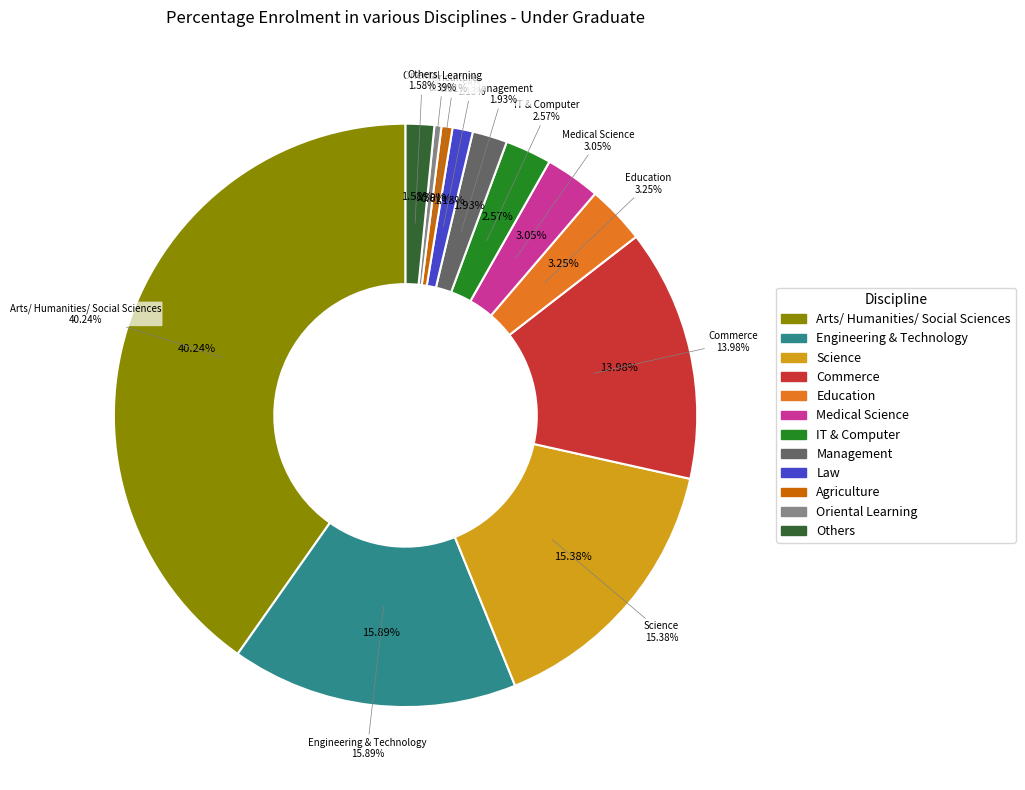

To the nearest percent, what is the difference between the IT & Computer and Others slice percentages?

1%